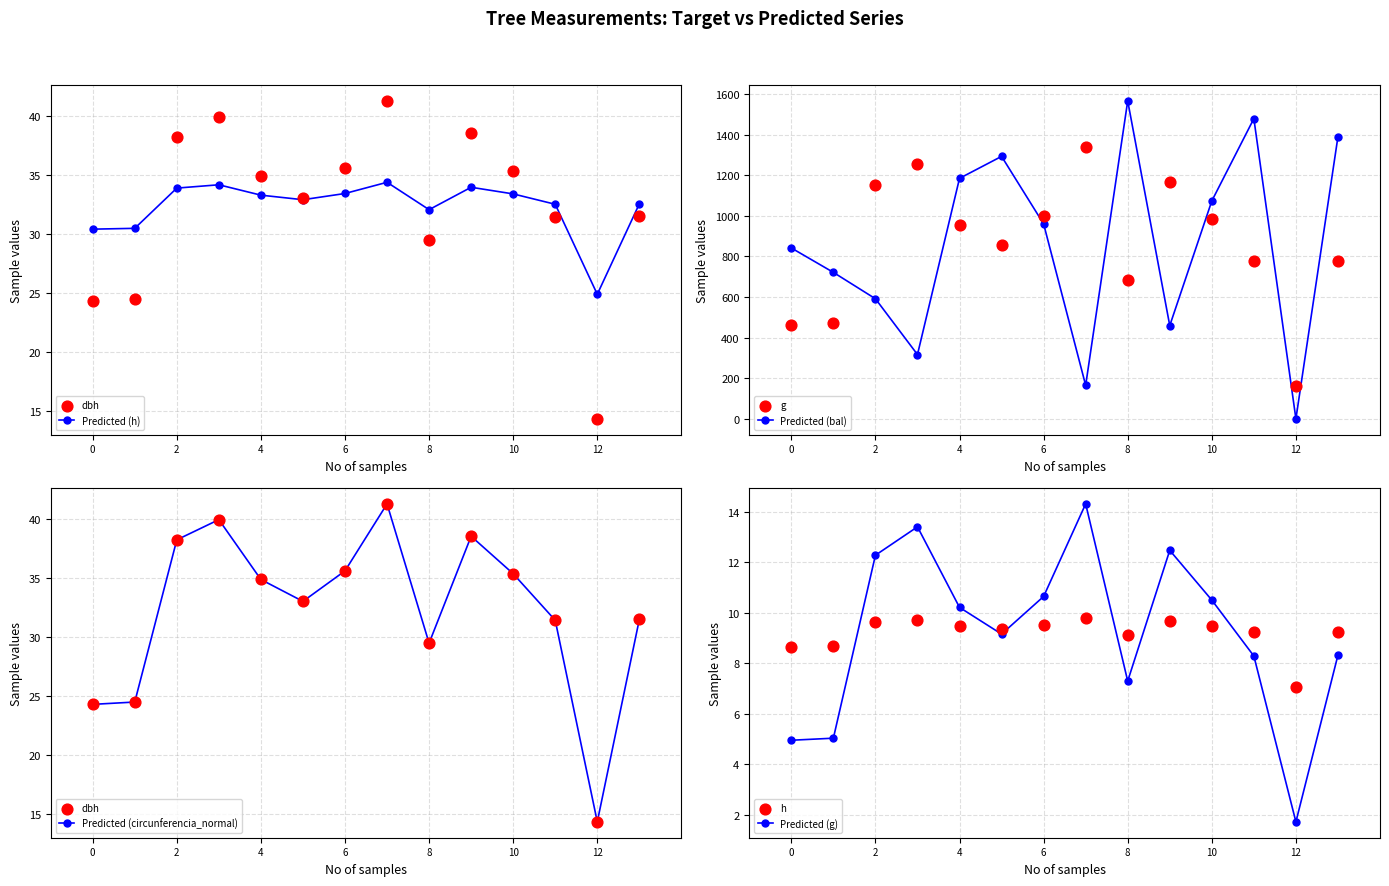

At which label does Predicted (h) reach its minimum?

12